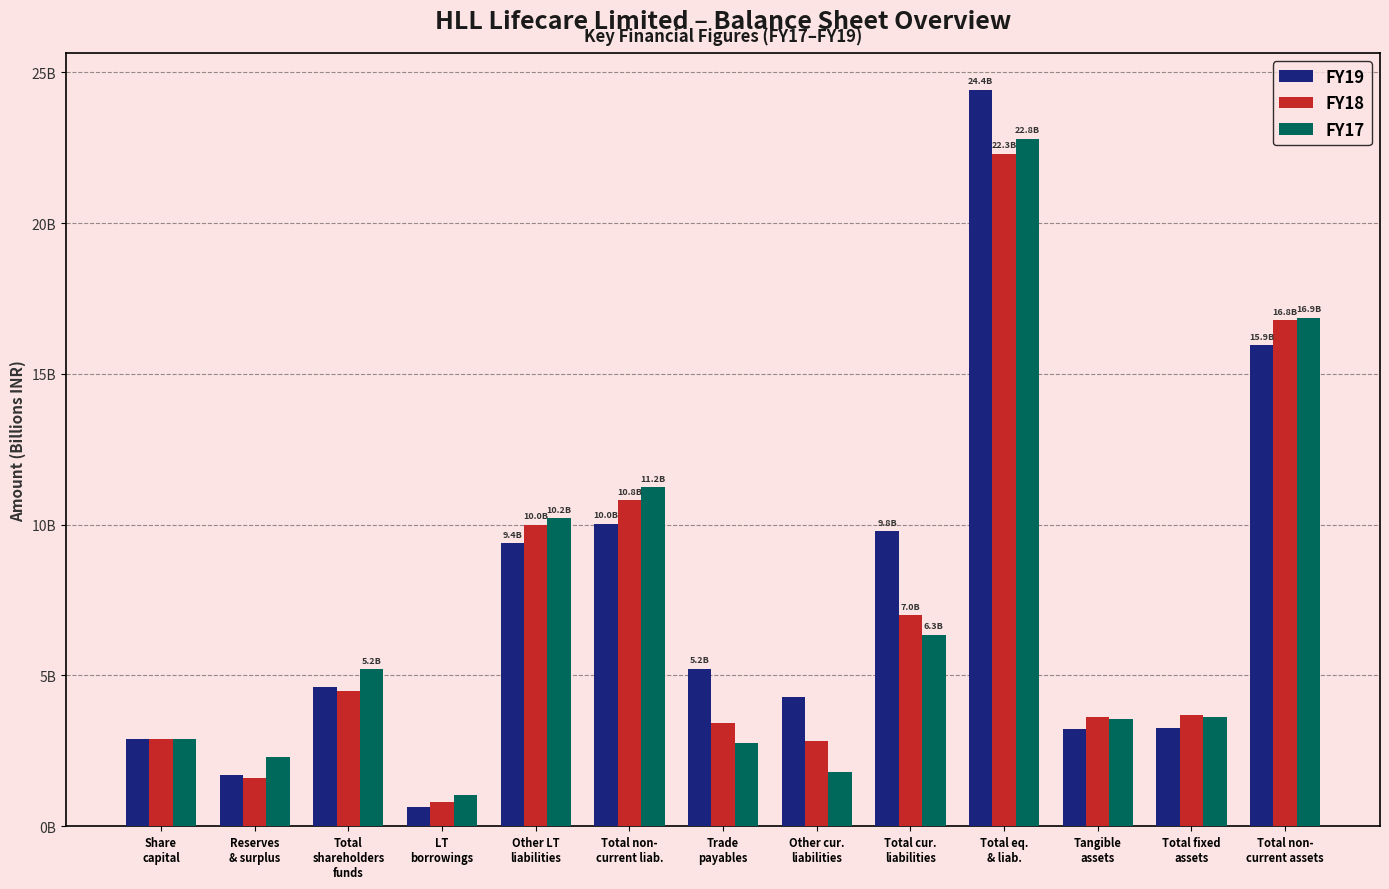

Are the bars grouped side by side (vs. stacked)?

Yes